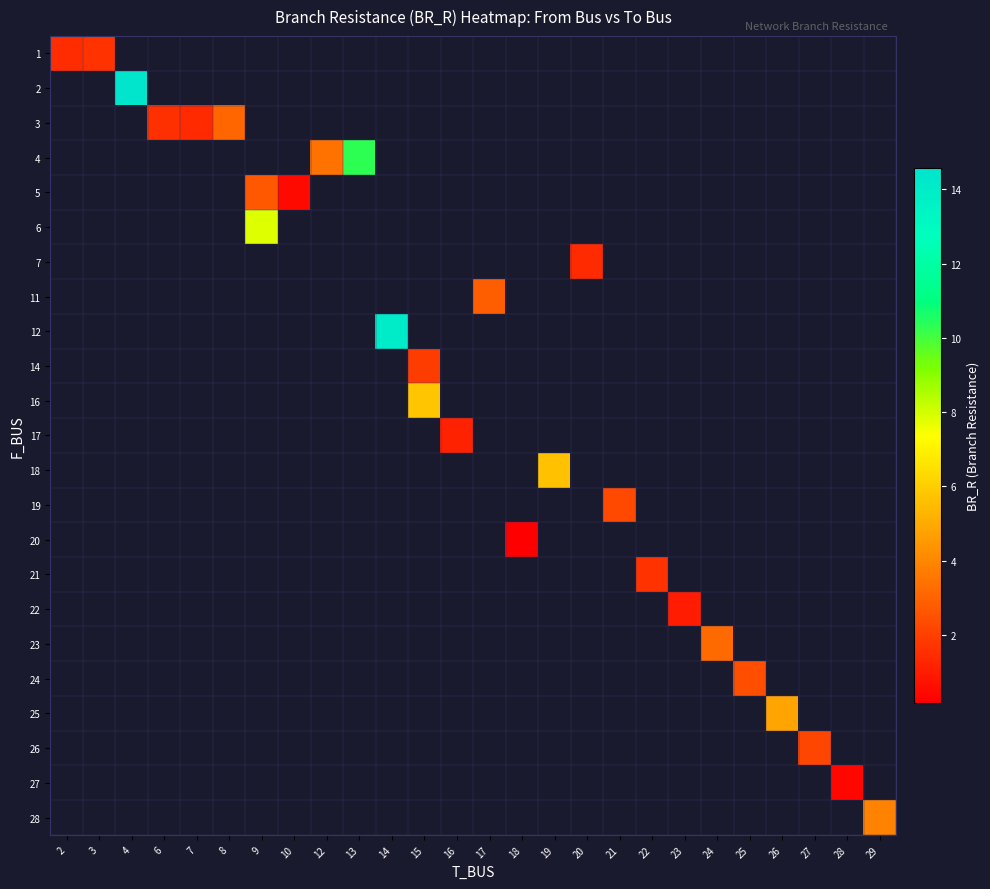

How many data points does each series have?

26